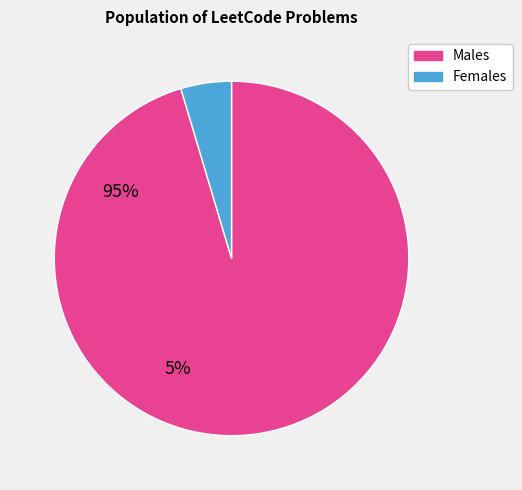

How many slices are in this pie chart?

2